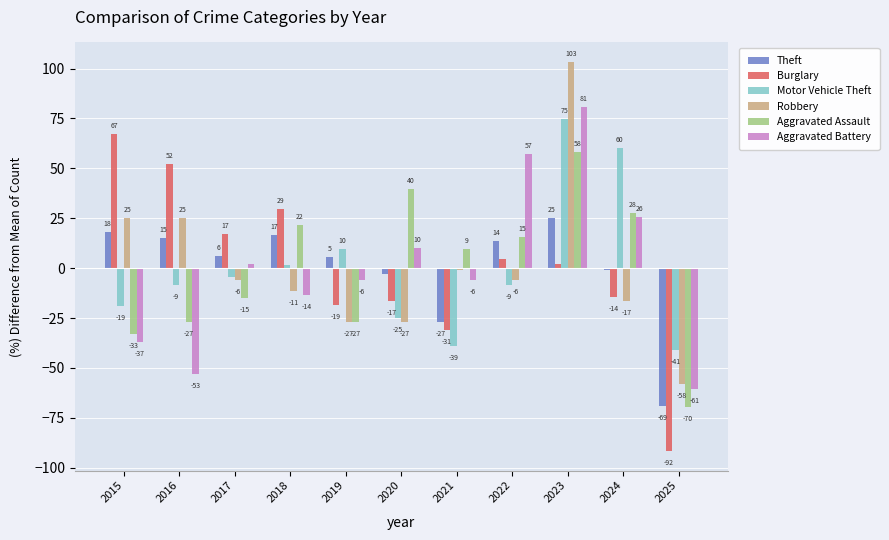

Where does the Robbery series first go above -6?

2015